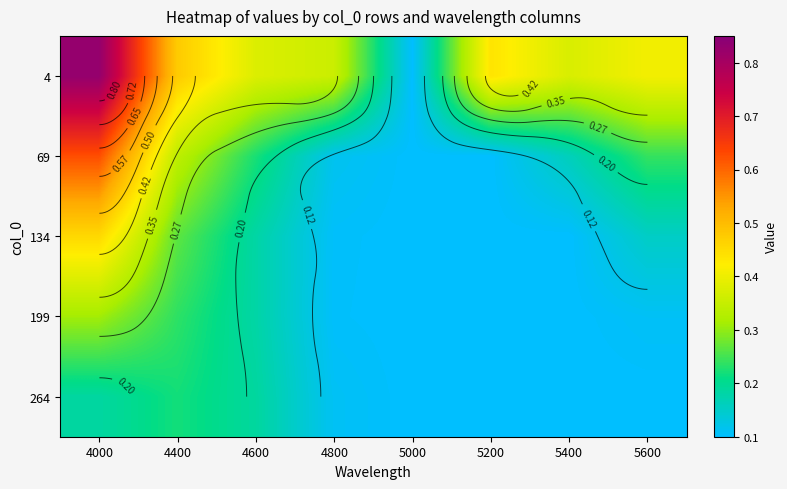

The 264 series shows 0.1 at 4800. True or false?

True